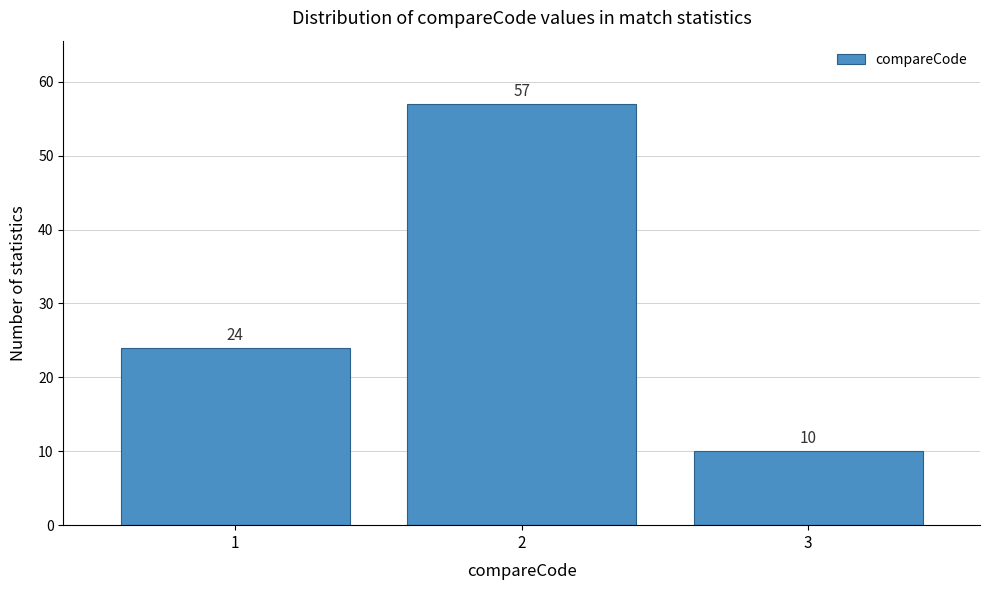

Reading right to left, extract all data points from this chart.

10	57	24